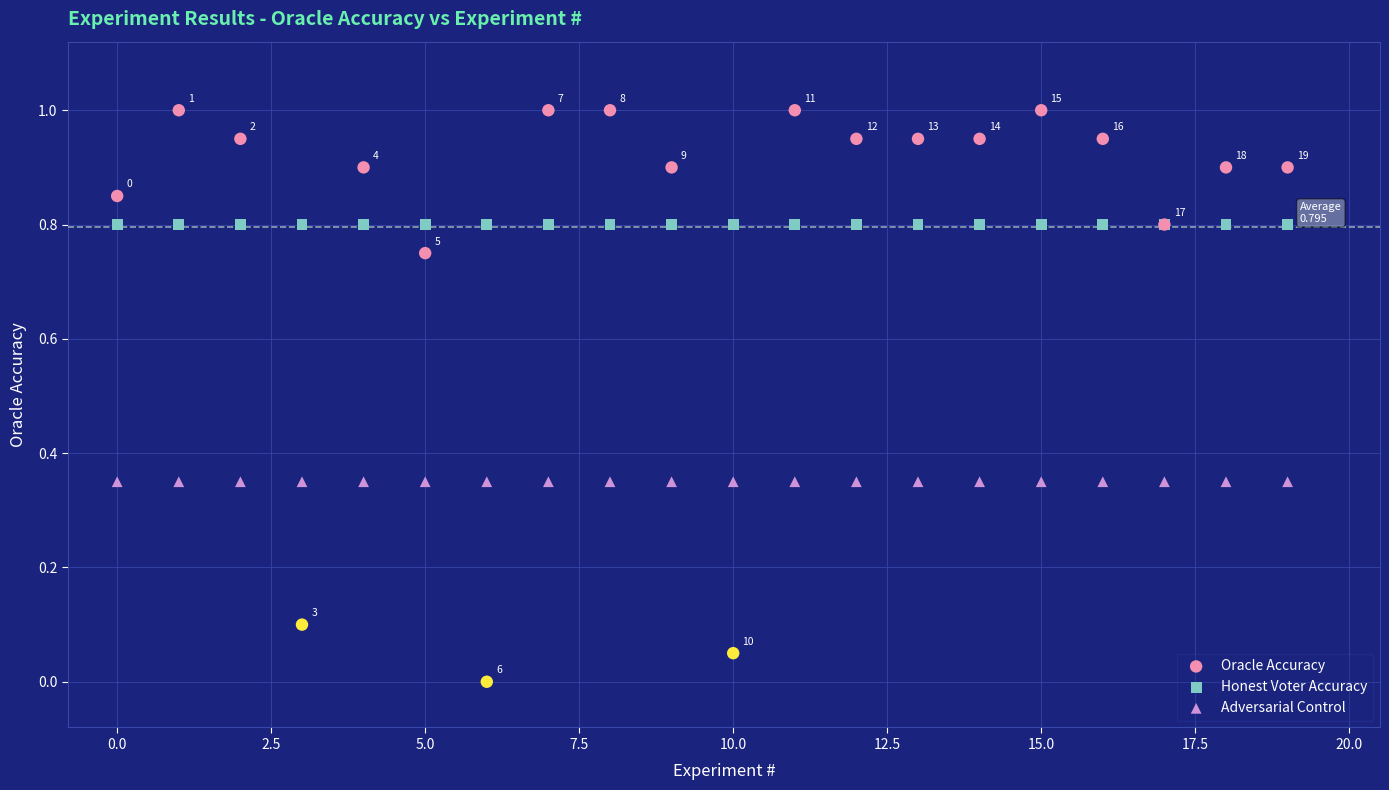

Which series contains the lowest Y value?

Oracle Accuracy